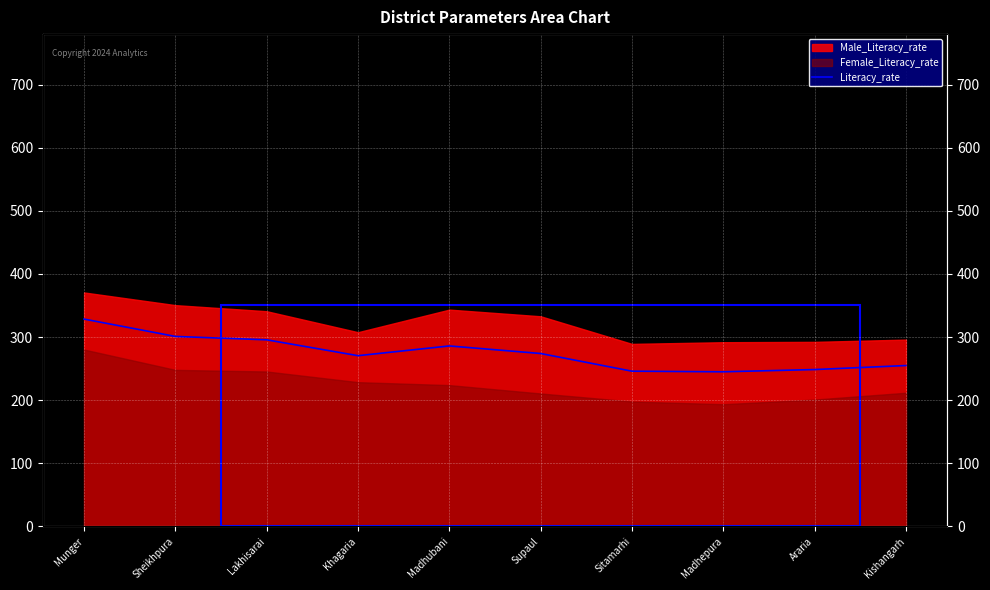

At which label does the data first exceed 273?

Munger